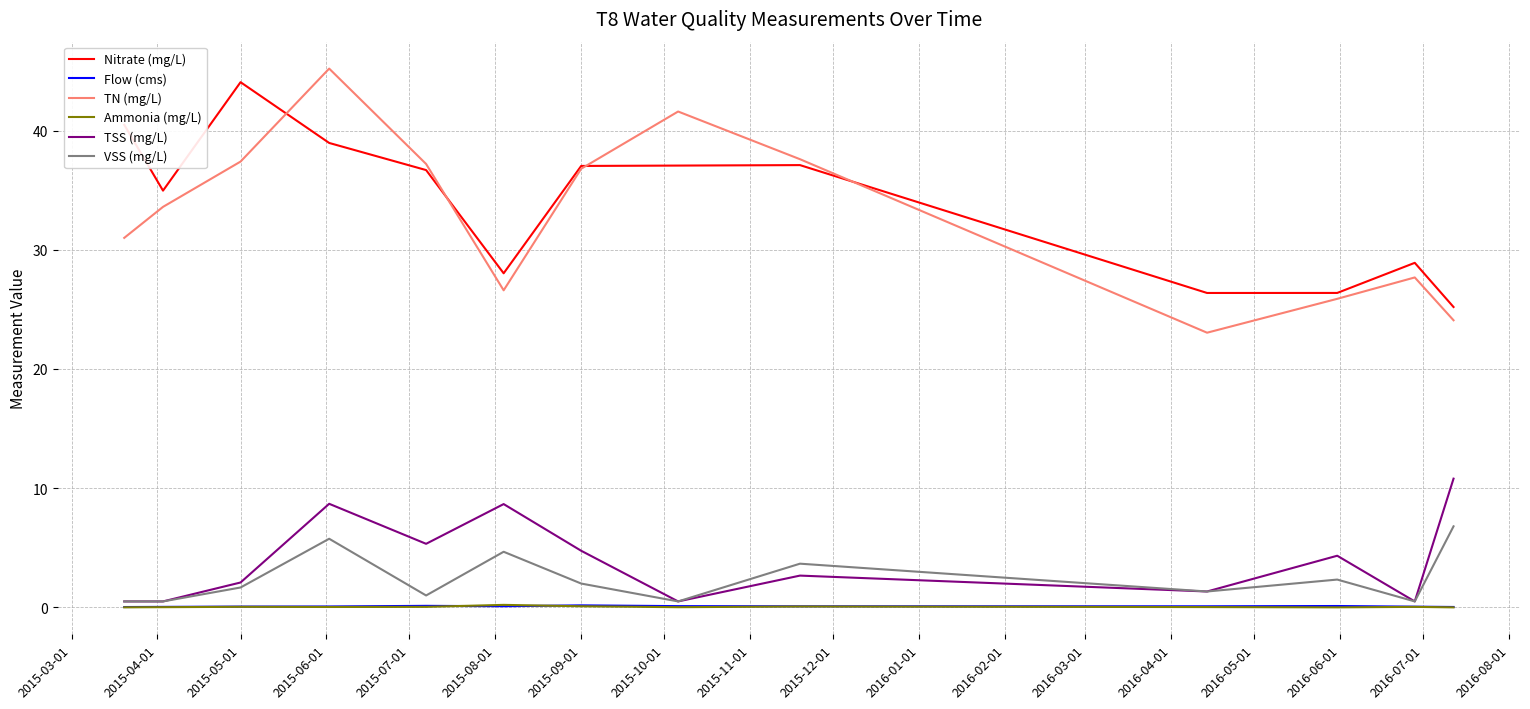

What is the difference between the second highest and minimum values in the TN (mg/L) series?

18.6